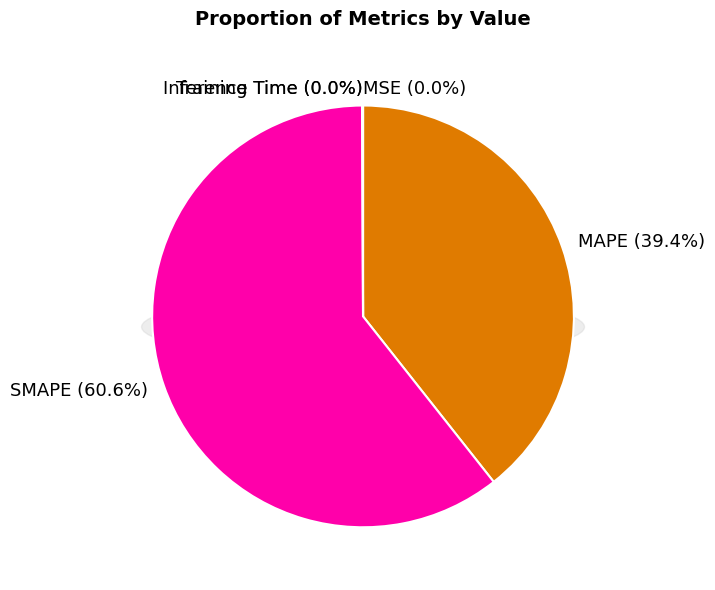

Is there any slice that represents more than half of the pie?

Yes